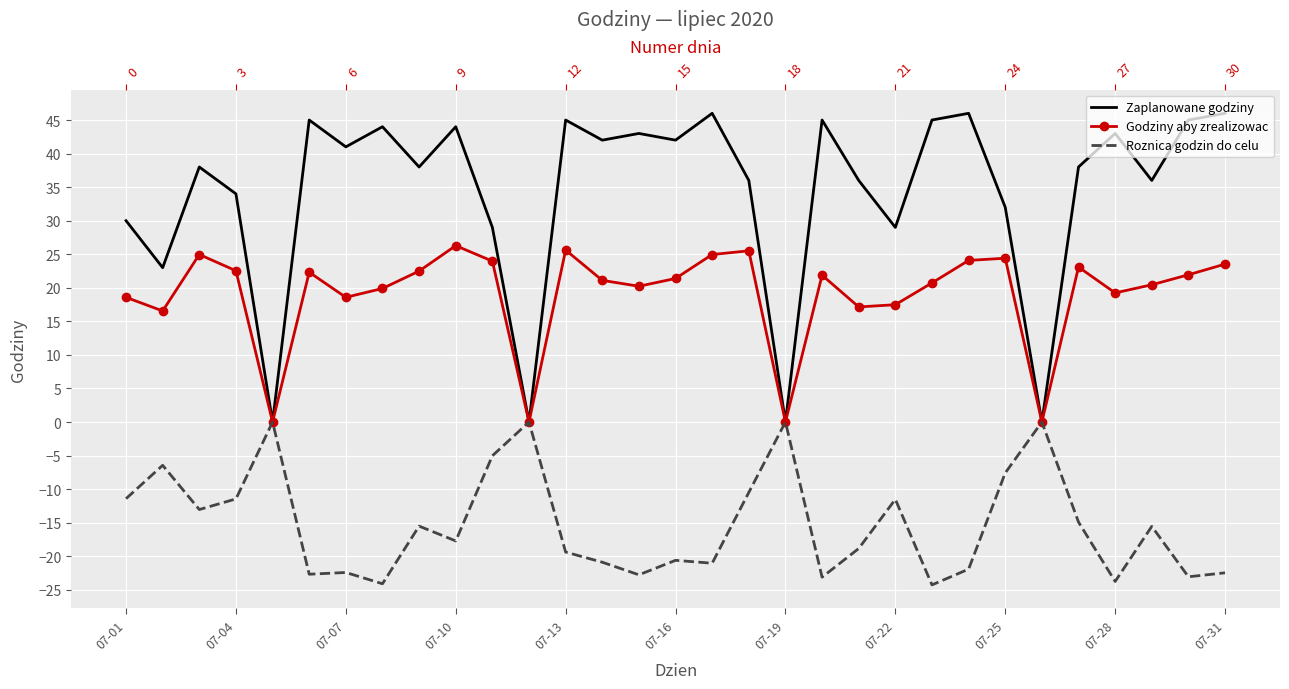

Is it true that Godziny aby zrealizowac equals 34.0 at 28?

False